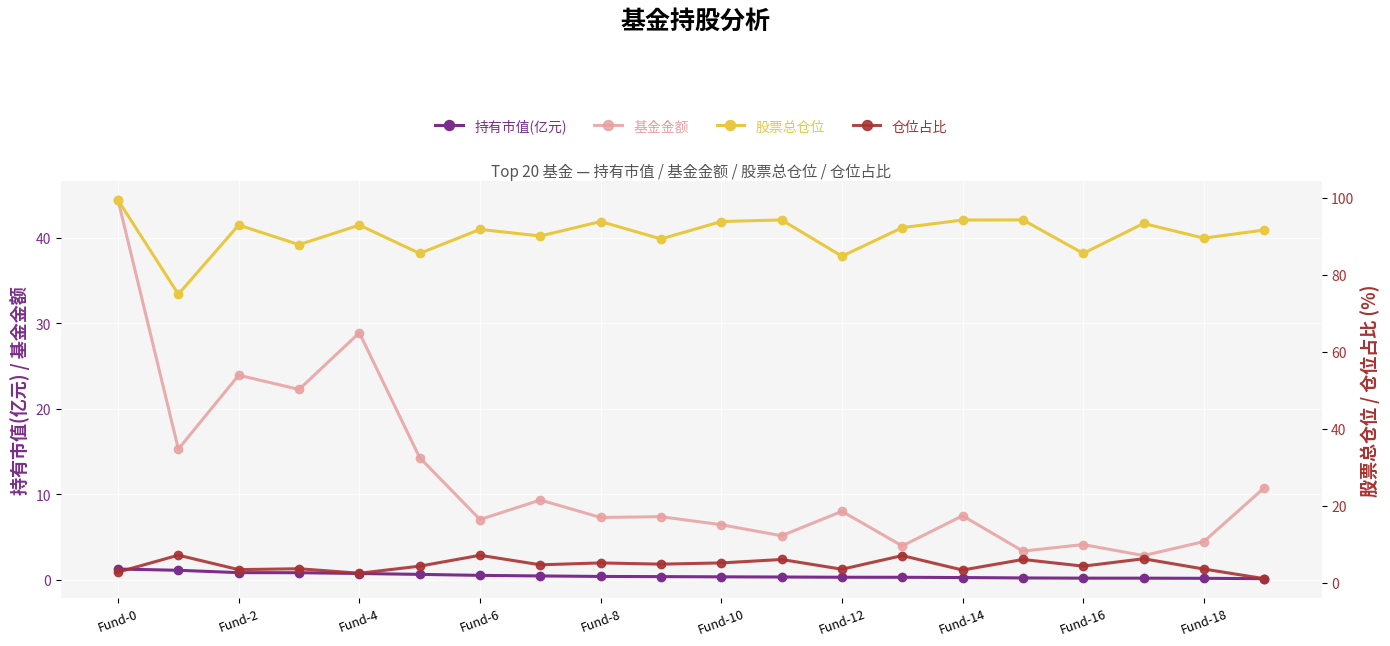

What is the difference between the second highest and minimum values in the 仓位占比 series?

6.1